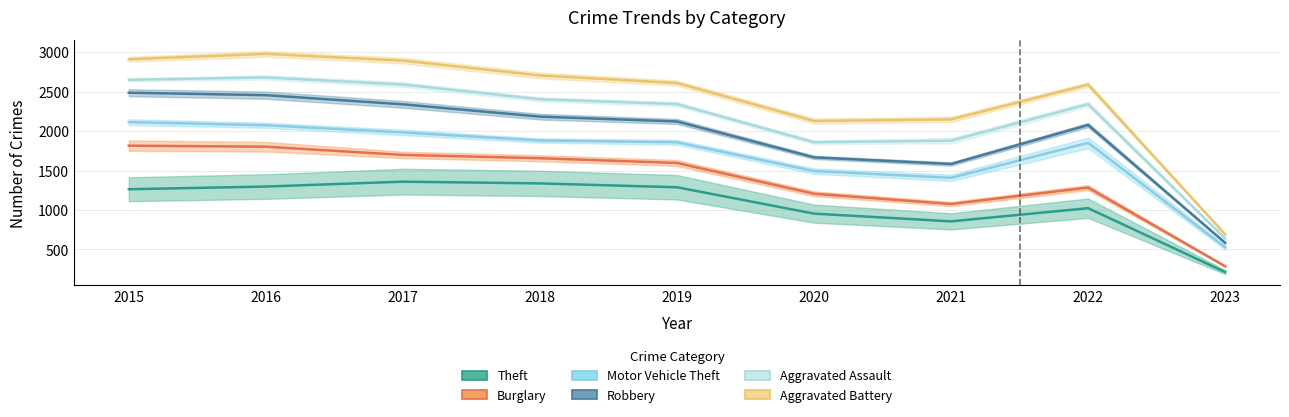

What is the difference between the maximum and minimum values in the Motor Vehicle Theft series?

1586